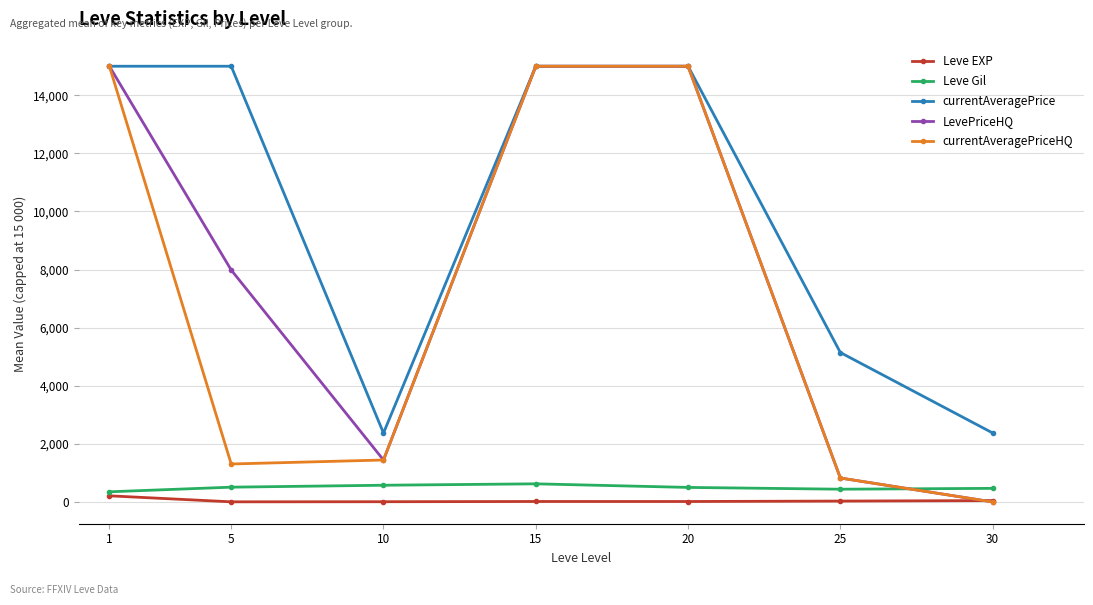

The value of LevePriceHQ at 10 is 1443.7. True or false?

True